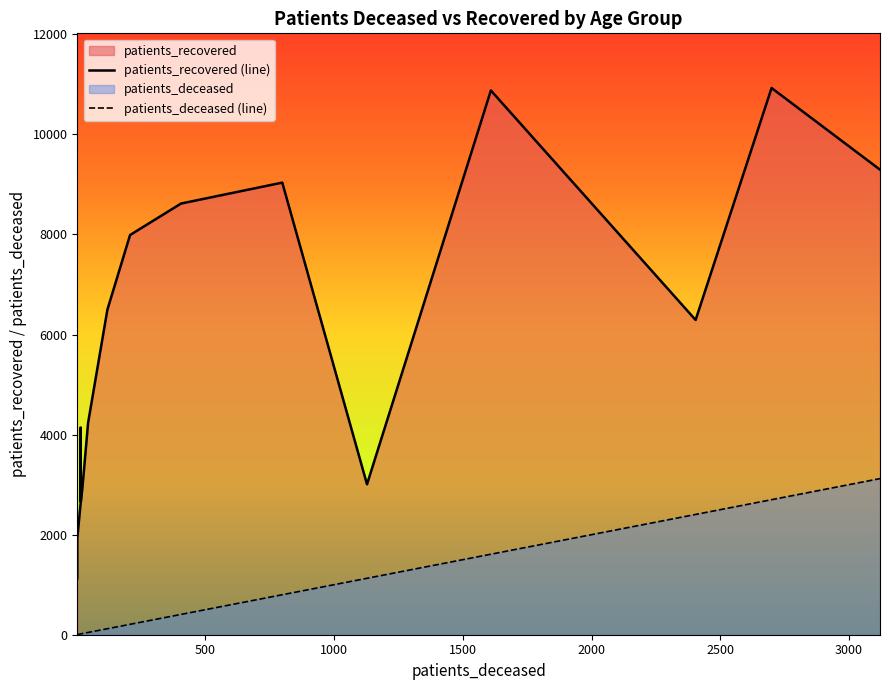

How many data points does each series have?

16